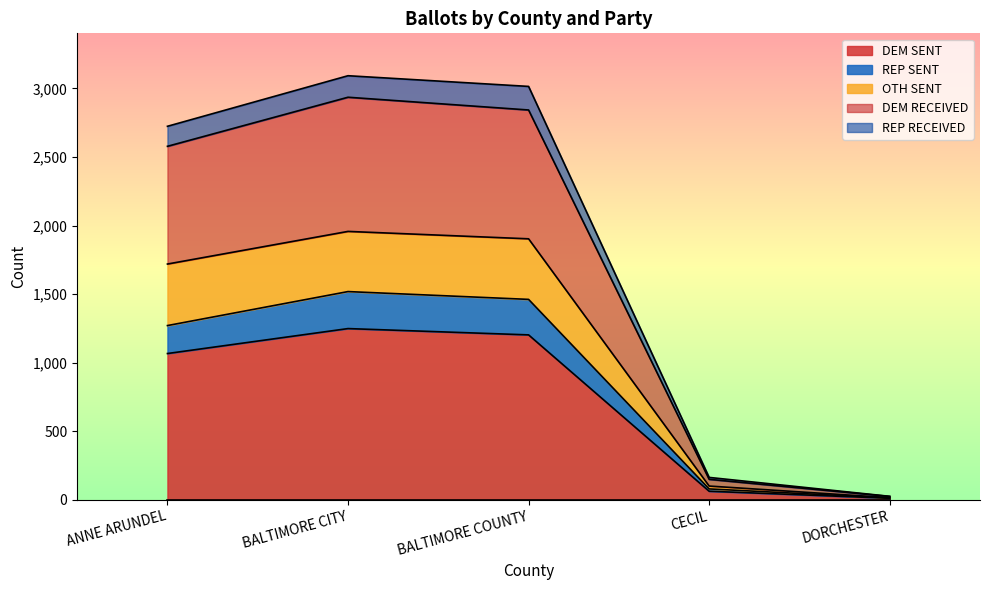

What is the total value across all series at BALTIMORE COUNTY?

3015